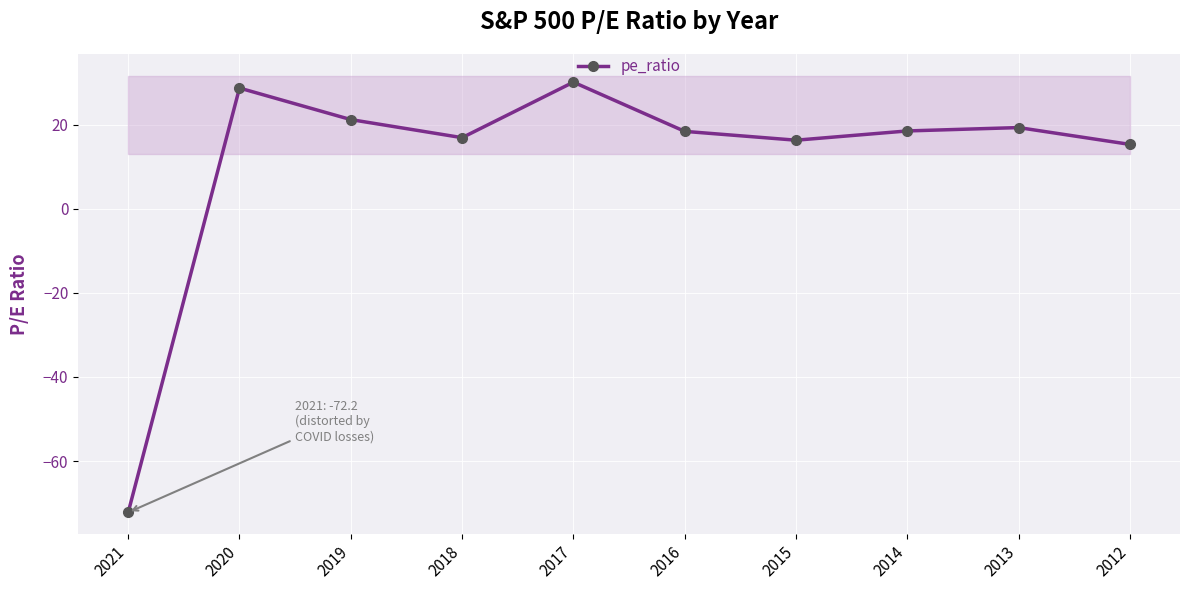

What is the difference between the maximum and minimum values?

102.3